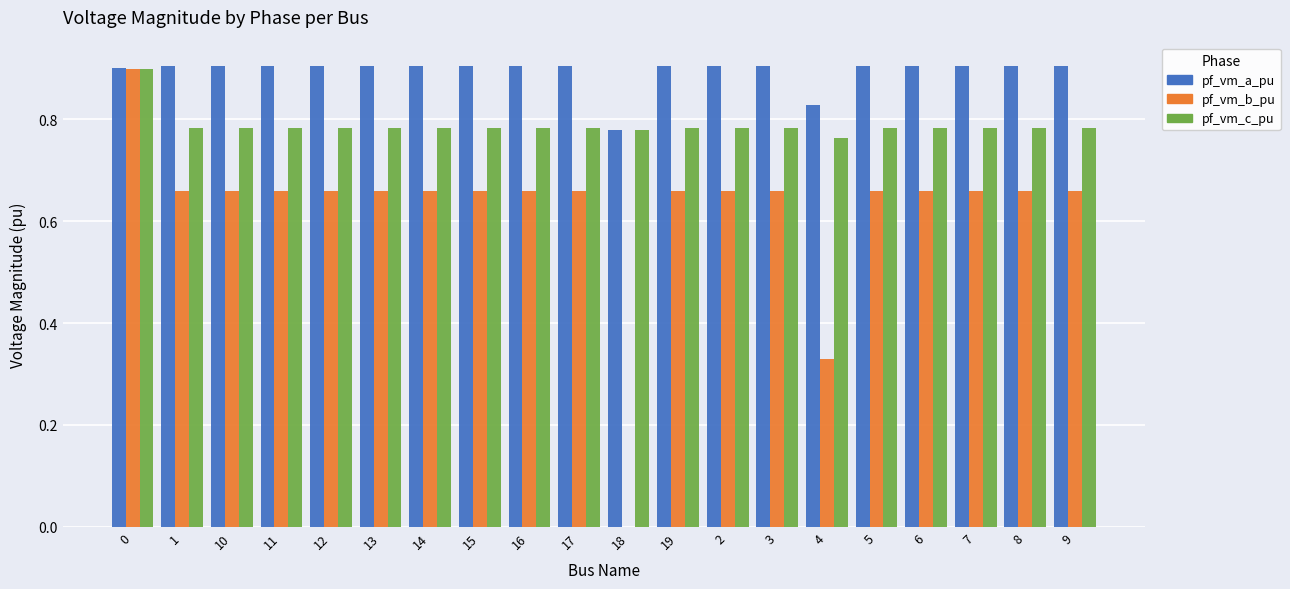

What is the sum of the pf_vm_b_pu values at 12 and 9?

1.3